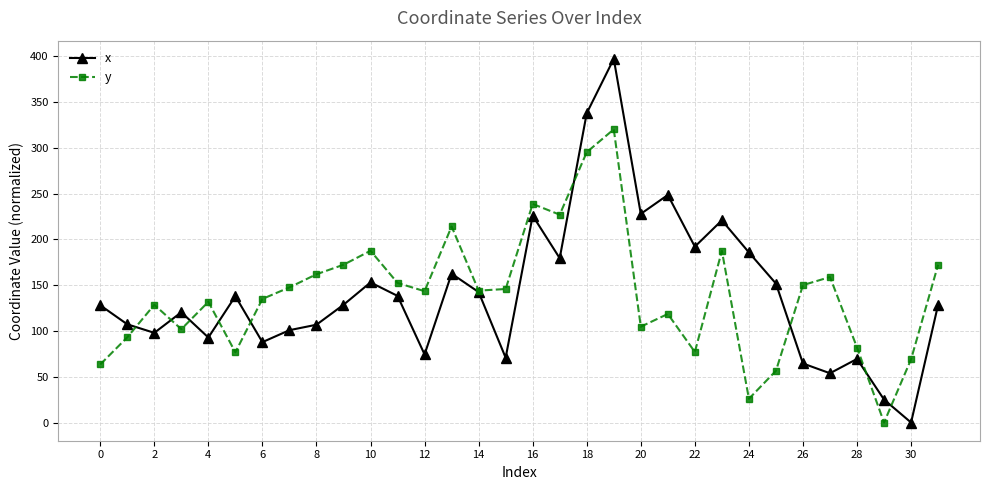

What is the value of the x point at the 25th from the left?

185.8